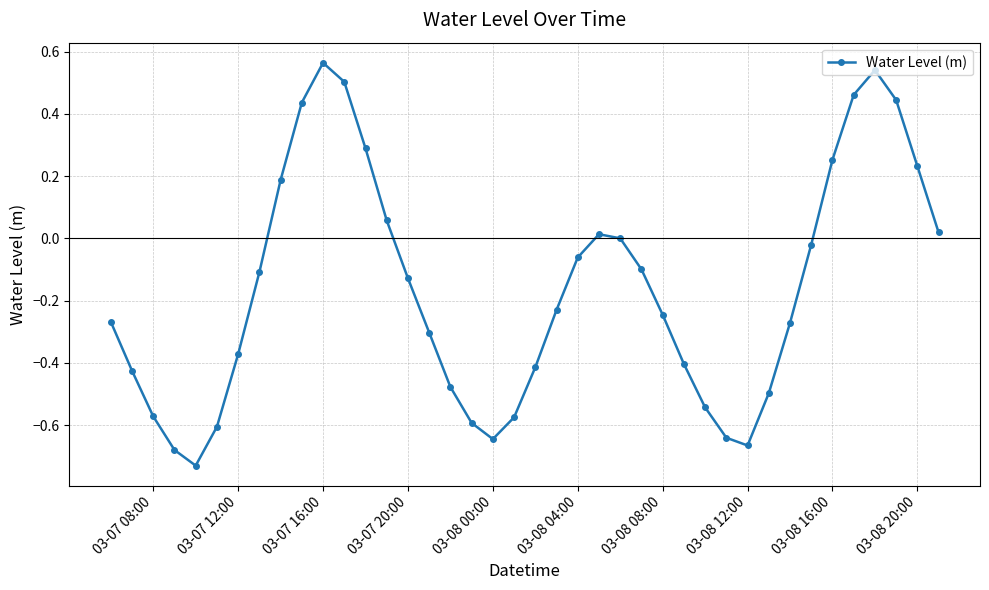

How many points are higher than both their immediate neighbors (excluding endpoints)?

3